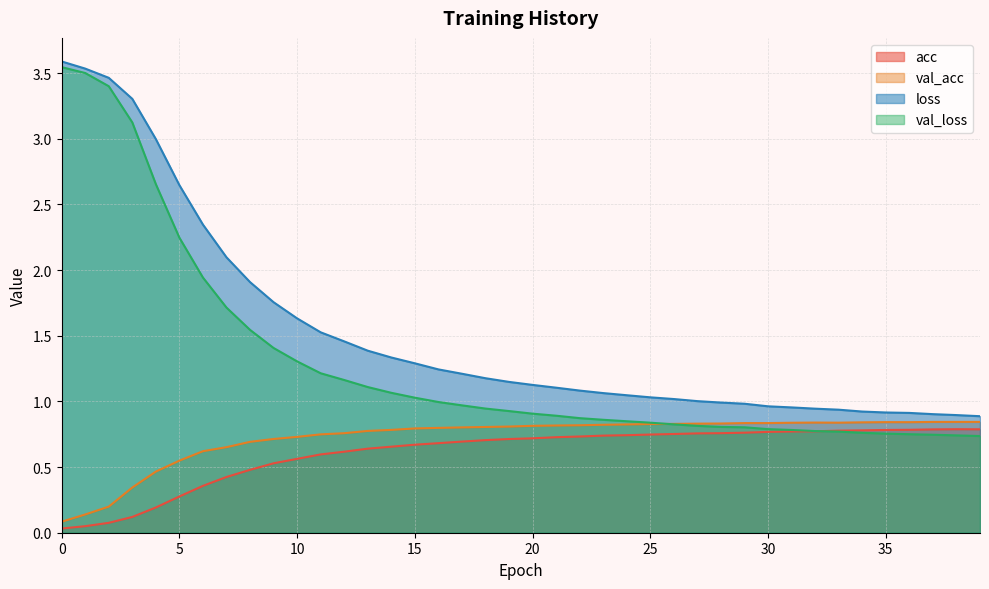

What is the total value across all series at 34?

3.3